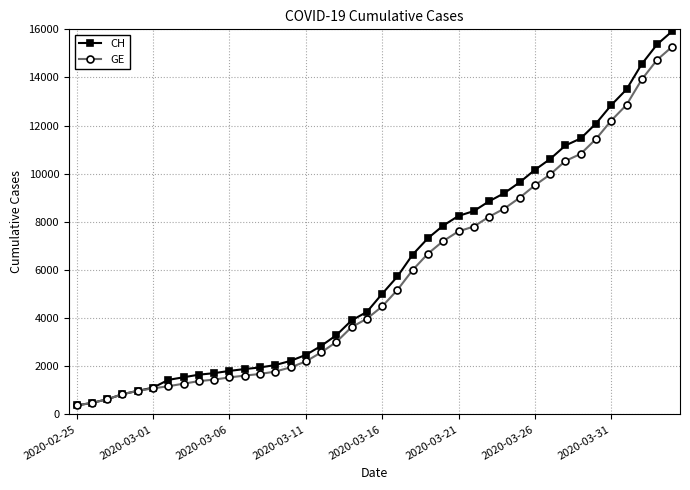

What is the highest value of the CH series?

15926